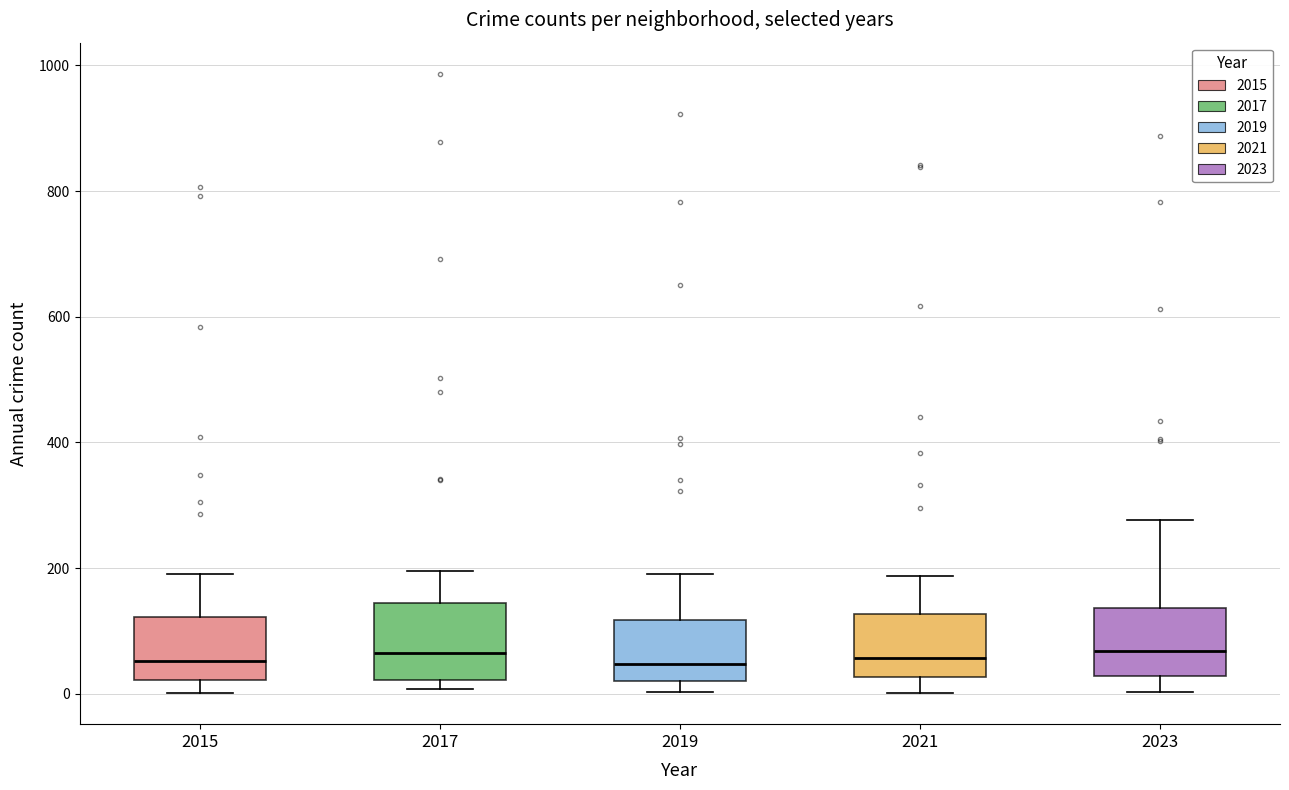

Reading left to right, transcribe this box plot: for each box, give where its median line is, the range the box spans, and where its two whiskers end, as read against the y-axis. The values are not printed on the chart, so give them approximately, as read against the axis.

2015: median 60, box 20 to 120, whiskers 0 to 200
2017: median 60, box 20 to 140, whiskers 0 to 200
2019: median 40, box 20 to 120, whiskers 0 to 200
2021: median 60, box 20 to 120, whiskers 0 to 180
2023: median 60, box 20 to 140, whiskers 0 to 280